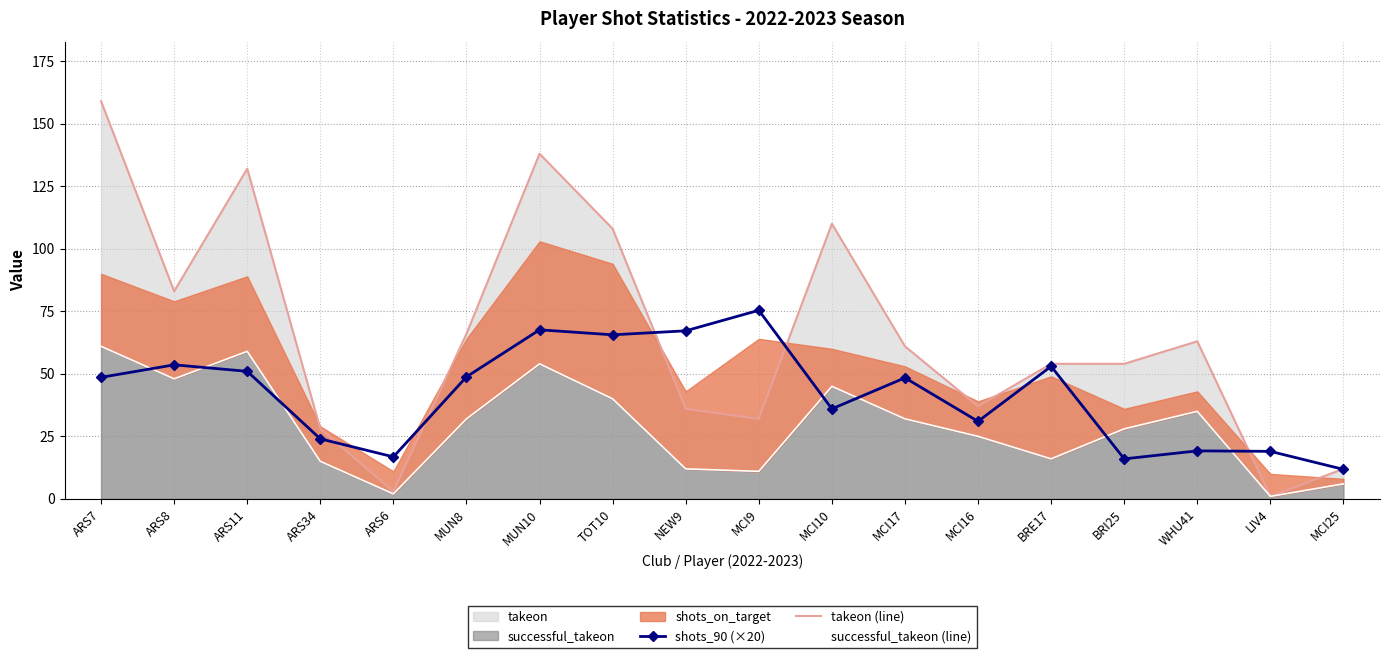

Which series changed the most between ARS6 and TOT10?

takeon (line)